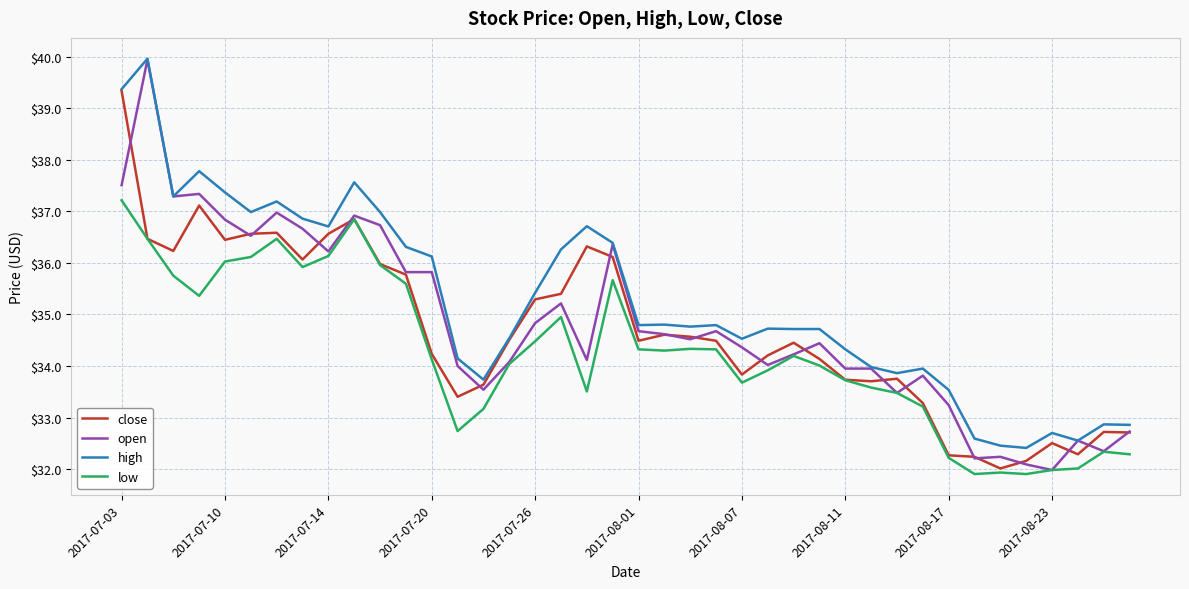

Which series has the widest spread of values?

open